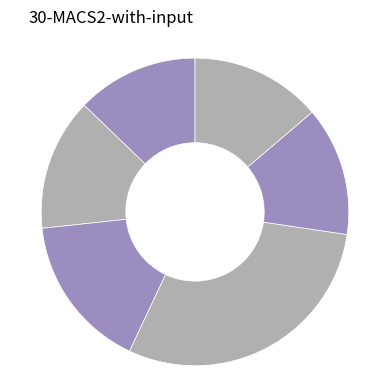

How many segments does this pie chart have?

6